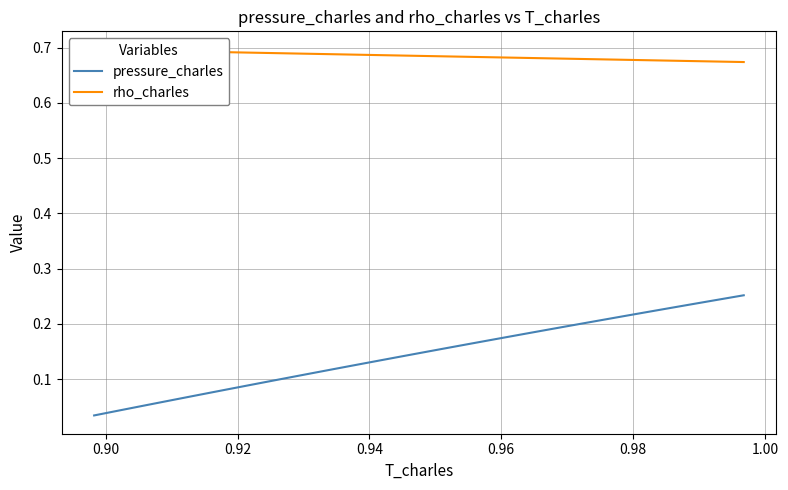

Does the chart have visible grid lines?

Yes